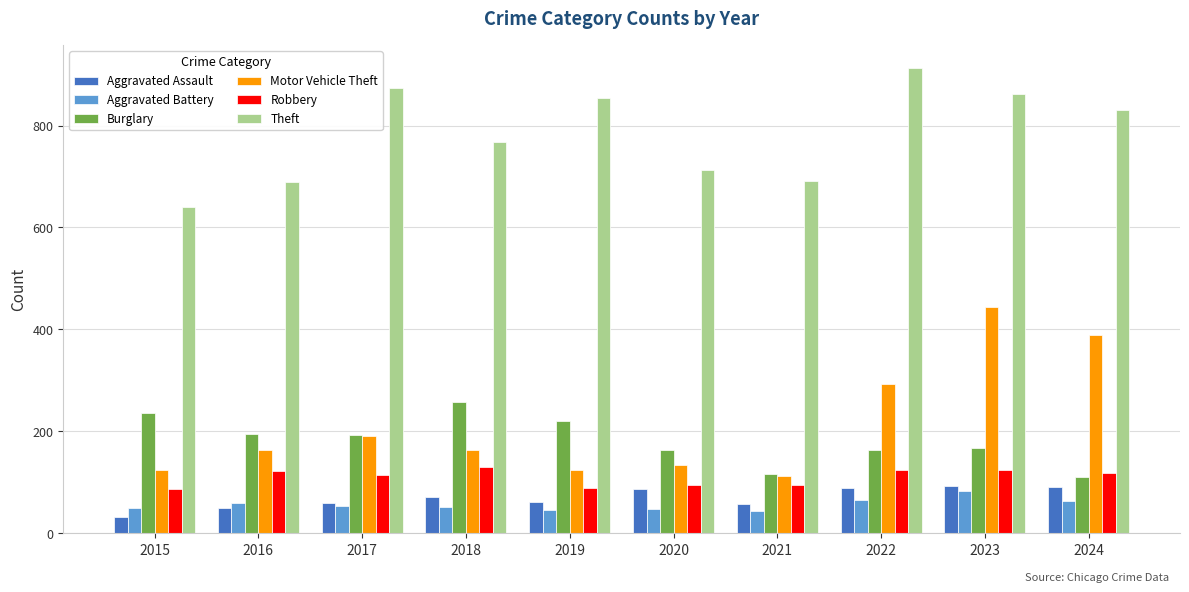

Which series has the widest spread of values?

Motor Vehicle Theft